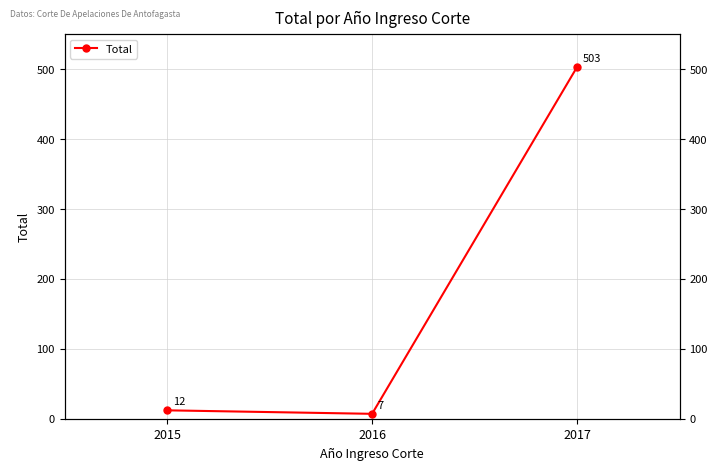

True or false: the data shows 12 at 2015.

True